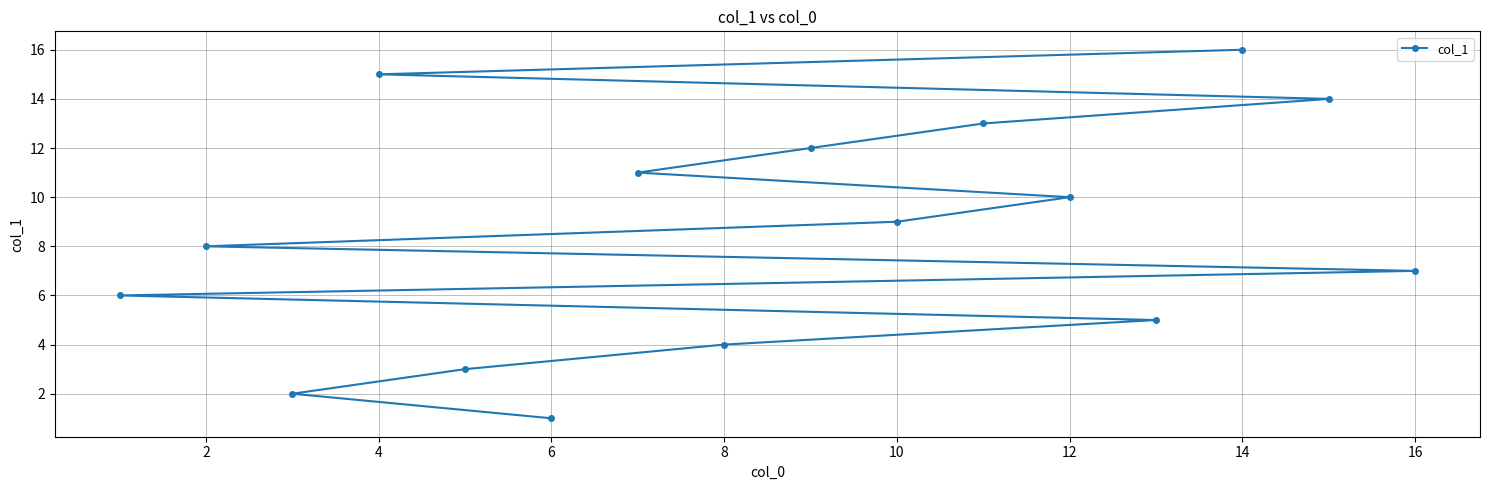

Is it true that the value at 4 is 15?

True